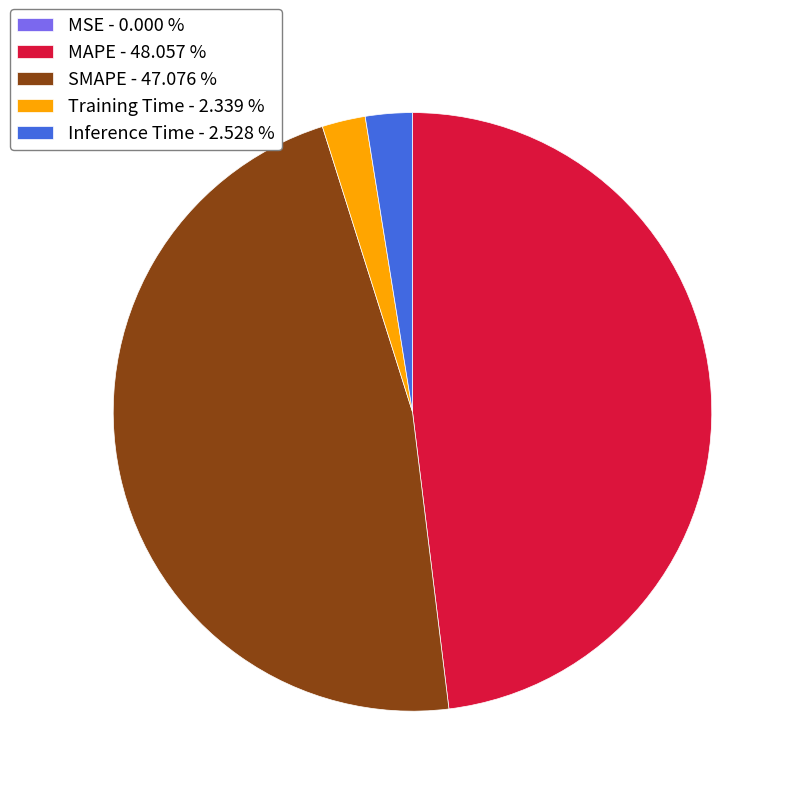

Does Inference Time - 2.528 % account for over 50% of the chart?

No